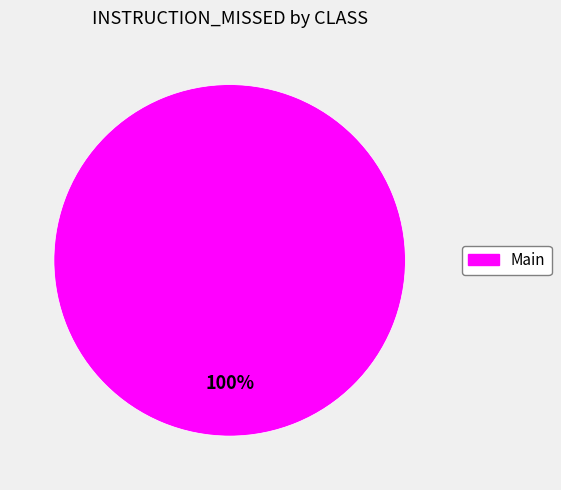

Is there any slice that represents more than half of the pie?

Yes